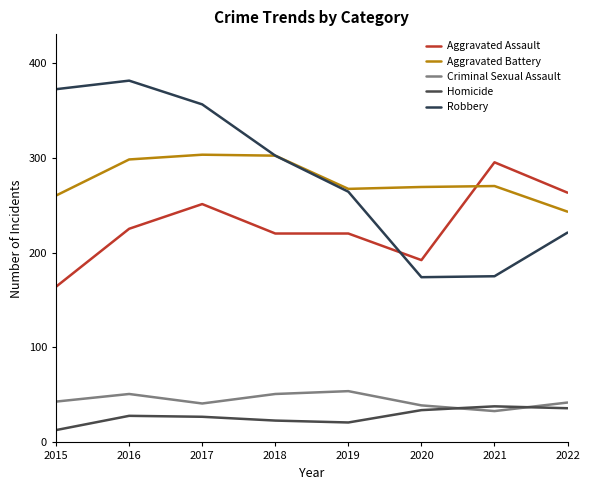

Reading left to right, transcribe all the data shown in this chart.

Aggravated Assault: 2015=164	2016=225	2017=251	2018=220	2019=220	2020=192	2021=295	2022=263
Aggravated Battery: 2015=260	2016=298	2017=303	2018=302	2019=267	2020=269	2021=270	2022=243
Criminal Sexual Assault: 2015=43	2016=51	2017=41	2018=51	2019=54	2020=39	2021=33	2022=42
Homicide: 2015=13	2016=28	2017=27	2018=23	2019=21	2020=34	2021=38	2022=36
Robbery: 2015=372	2016=381	2017=356	2018=302	2019=264	2020=174	2021=175	2022=221